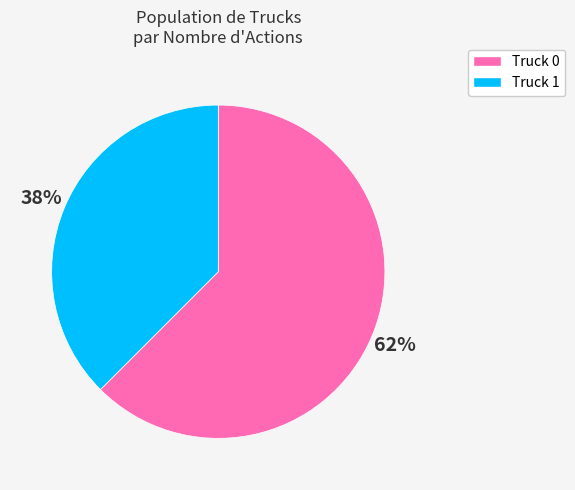

What is the ratio of the value at Truck 1 to the value at Truck 0?

0.6